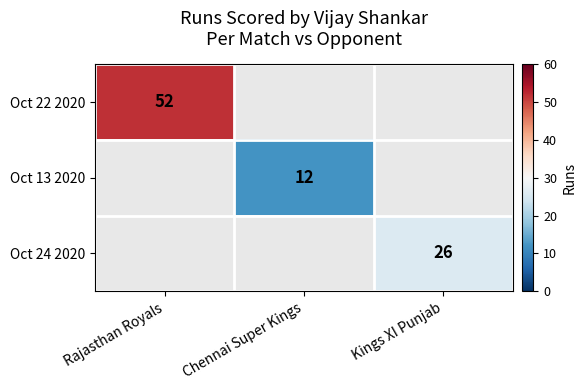

At how many categories does at least one series exceed 17?

2